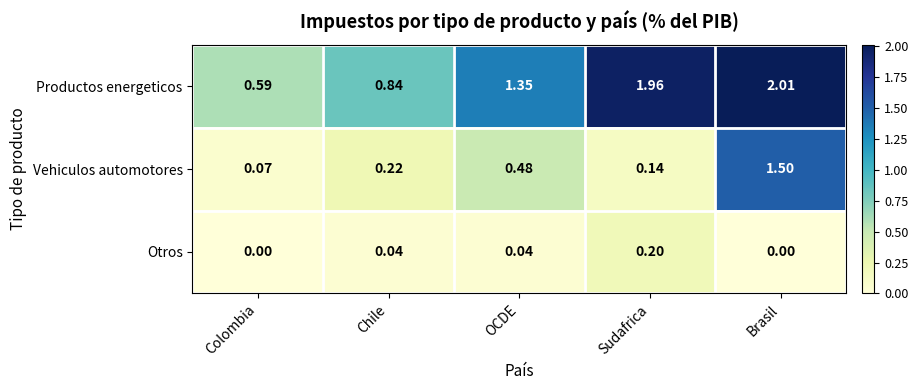

Is the value of Vehiculos automotores at Colombia greater than the value of Otros at OCDE?

Yes